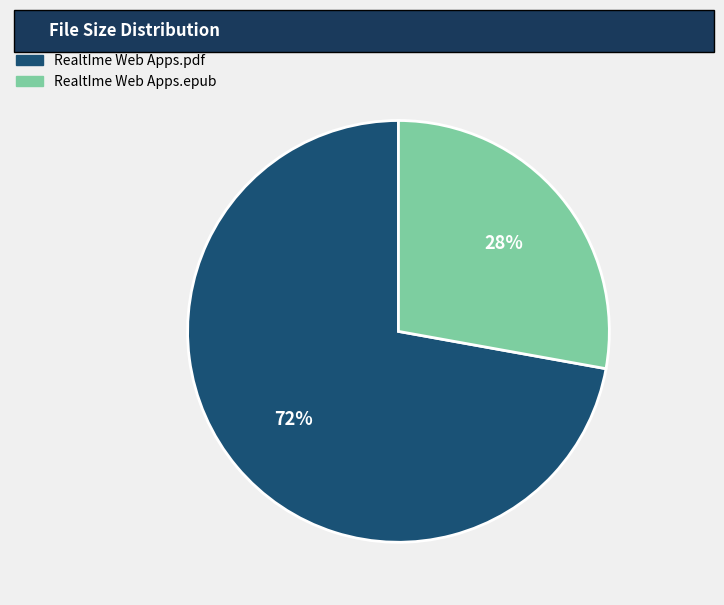

Combined, do RealtIme Web Apps.pdf and RealtIme Web Apps.epub account for over 50%?

Yes